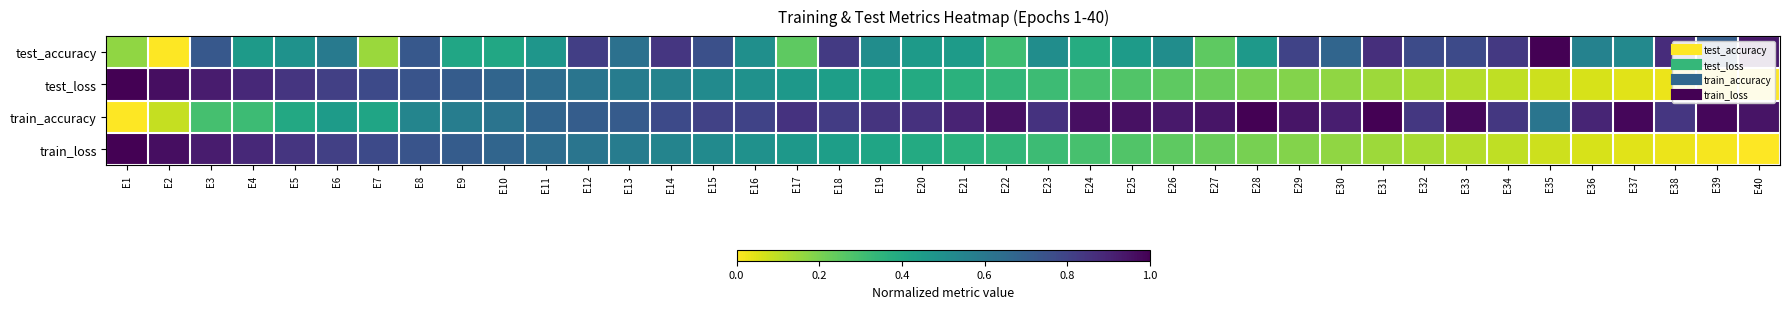

What is the spread (max minus min) of values at E31?

0.9